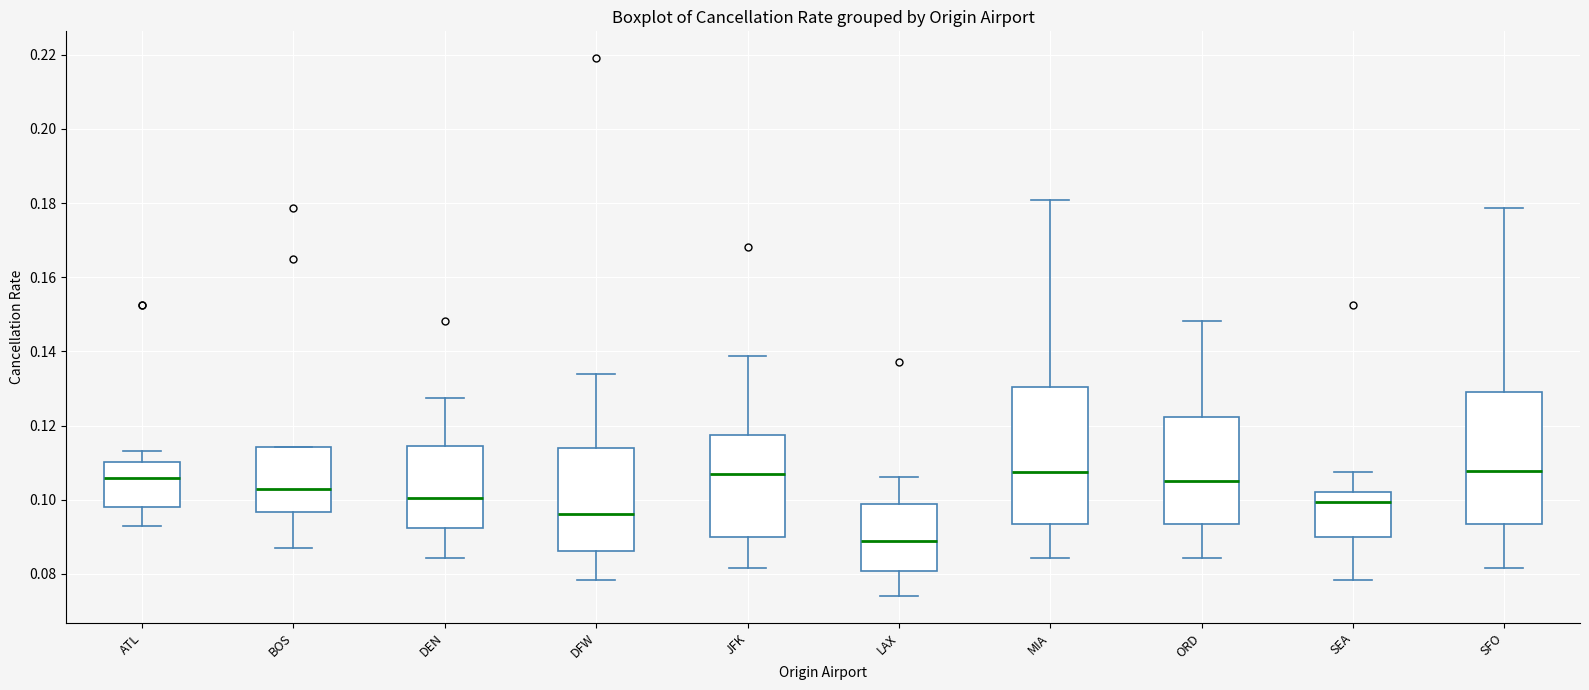

Reading left to right, transcribe this box plot: for each box, give where its median line is, the range the box spans, and where its two whiskers end, as read against the y-axis. The values are not printed on the chart, so give them approximately, as read against the axis.

ATL: median 0.106, box 0.098 to 0.110, whiskers 0.094 to 0.114
BOS: median 0.102, box 0.096 to 0.114, whiskers 0.086 to 0.114
DEN: median 0.100, box 0.092 to 0.114, whiskers 0.084 to 0.128
DFW: median 0.096, box 0.086 to 0.114, whiskers 0.078 to 0.134
JFK: median 0.106, box 0.090 to 0.118, whiskers 0.082 to 0.138
LAX: median 0.088, box 0.080 to 0.098, whiskers 0.074 to 0.106
MIA: median 0.108, box 0.094 to 0.130, whiskers 0.084 to 0.180
ORD: median 0.106, box 0.094 to 0.122, whiskers 0.084 to 0.148
SEA: median 0.100, box 0.090 to 0.102, whiskers 0.078 to 0.108
SFO: median 0.108, box 0.094 to 0.130, whiskers 0.082 to 0.178